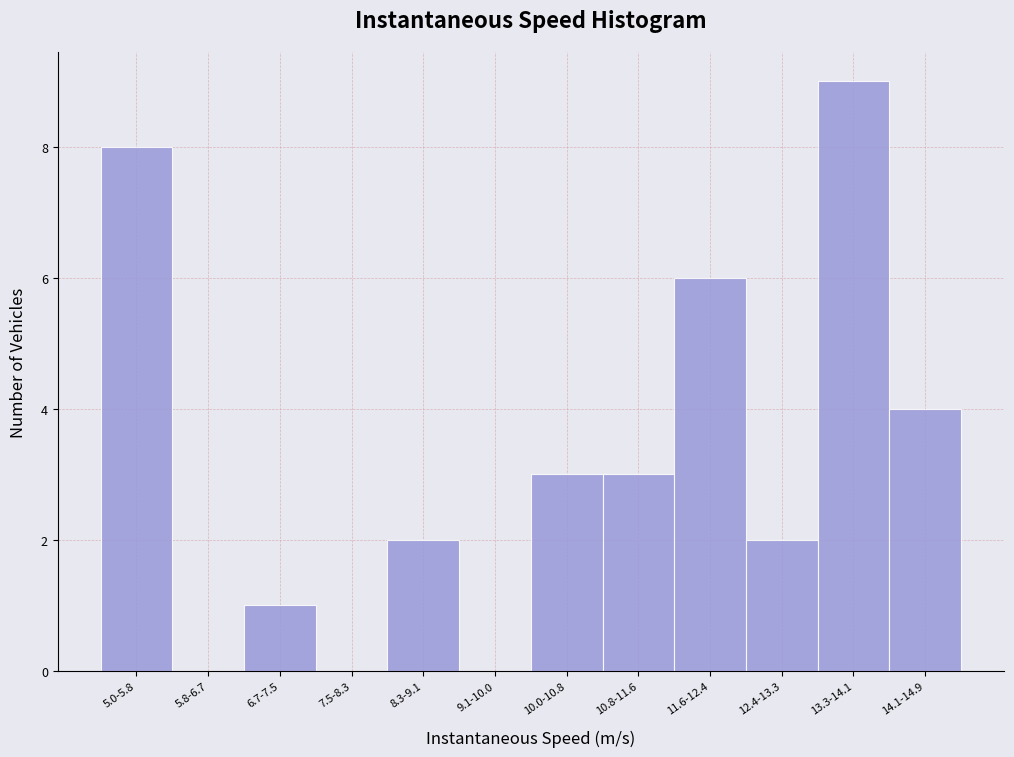

Reading left to right, transcribe all the data shown in this chart.

5.0-5.8=8	5.8-6.7=0	6.7-7.5=1	7.5-8.3=0	8.3-9.1=2	9.1-10.0=0	10.0-10.8=3	10.8-11.6=3	11.6-12.4=6	12.4-13.3=2	13.3-14.1=9	14.1-14.9=4